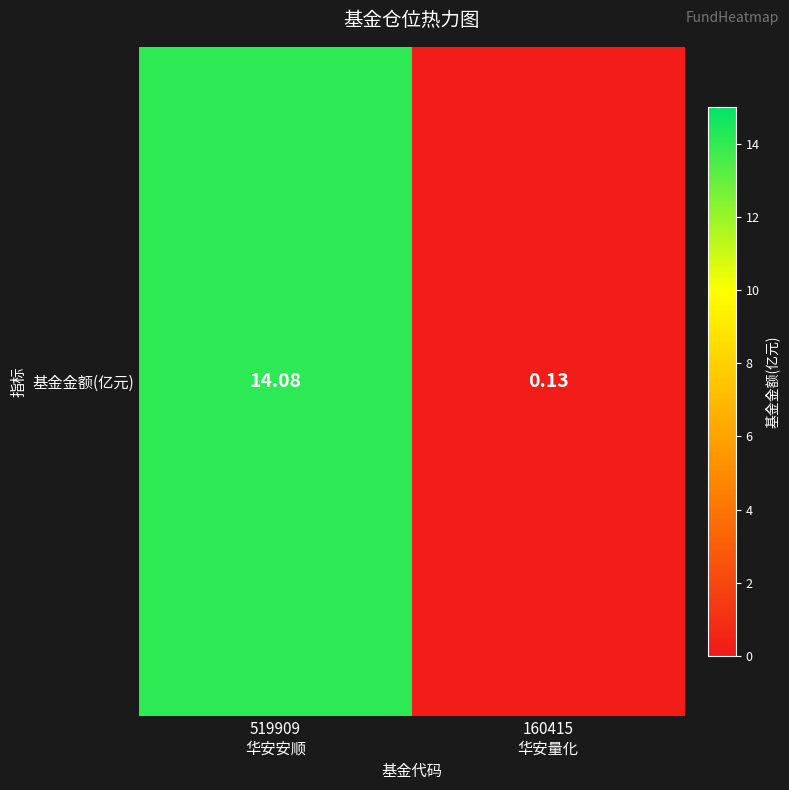

Which has a higher value, 519909
华安安顺 or 160415
华安量化?

519909
华安安顺